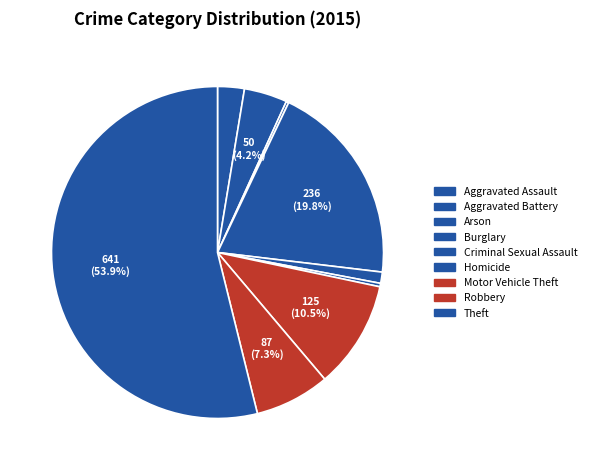

Count the number of slices in the pie.

9